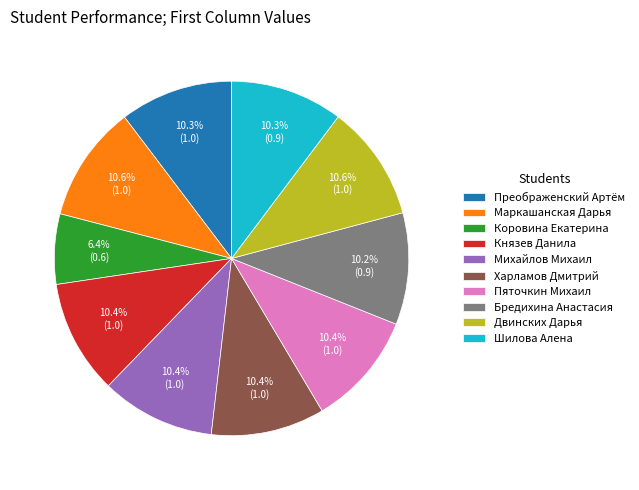

Between Преображенский Артём and Коровина Екатерина, which is larger?

Преображенский Артём